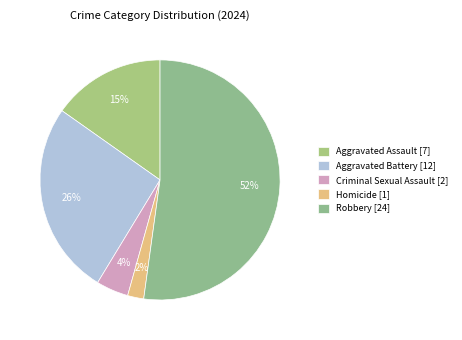

Which category has the biggest portion of the pie?

Robbery